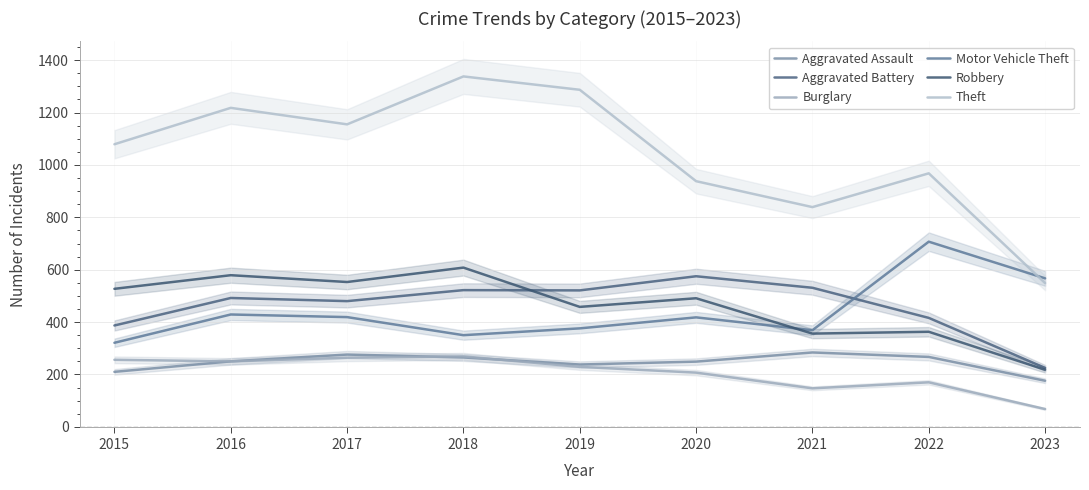

True or false: Motor Vehicle Theft has a value of 238 at 2020.

False